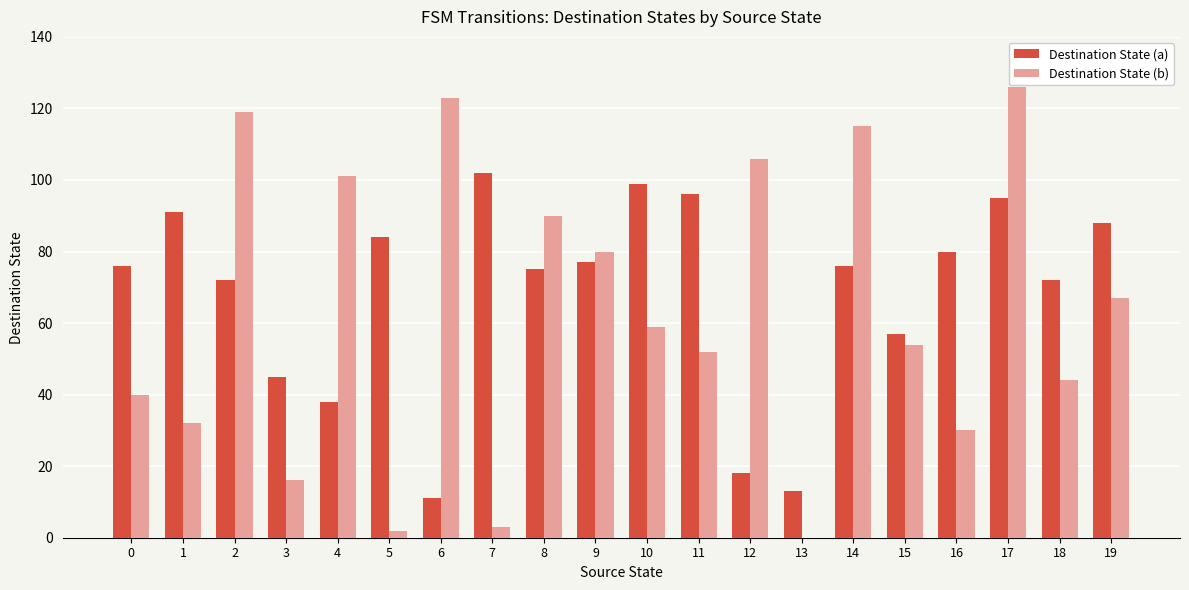

What is the greatest value displayed?

126